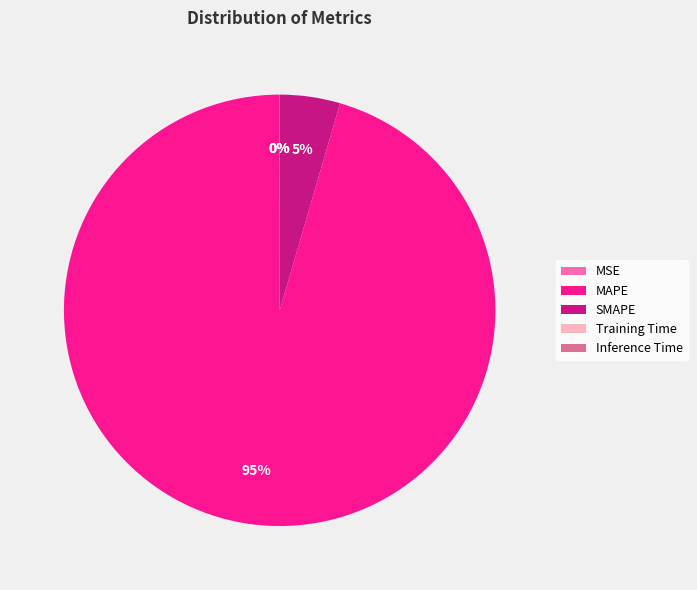

To the nearest percent, what is the difference between the largest and smallest slice percentages?

95%